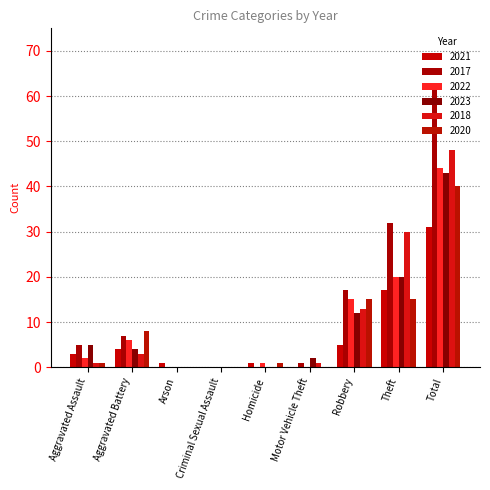

Which series has the largest range (max minus min)?

2017